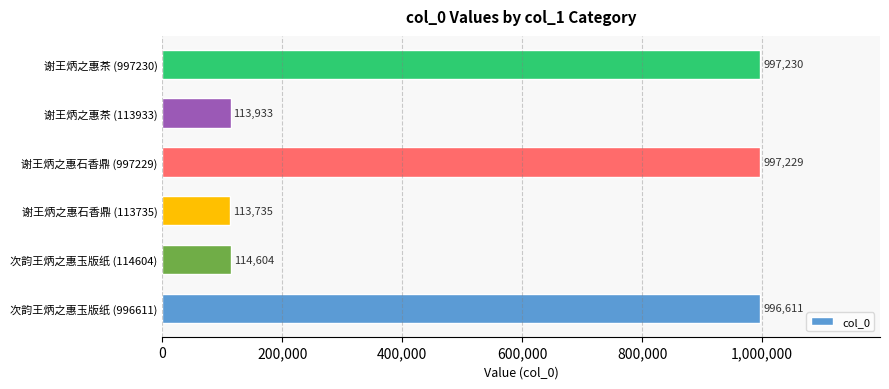

Reading bottom to top, extract all data points from this chart.

996611	114604	113735	997229	113933	997230